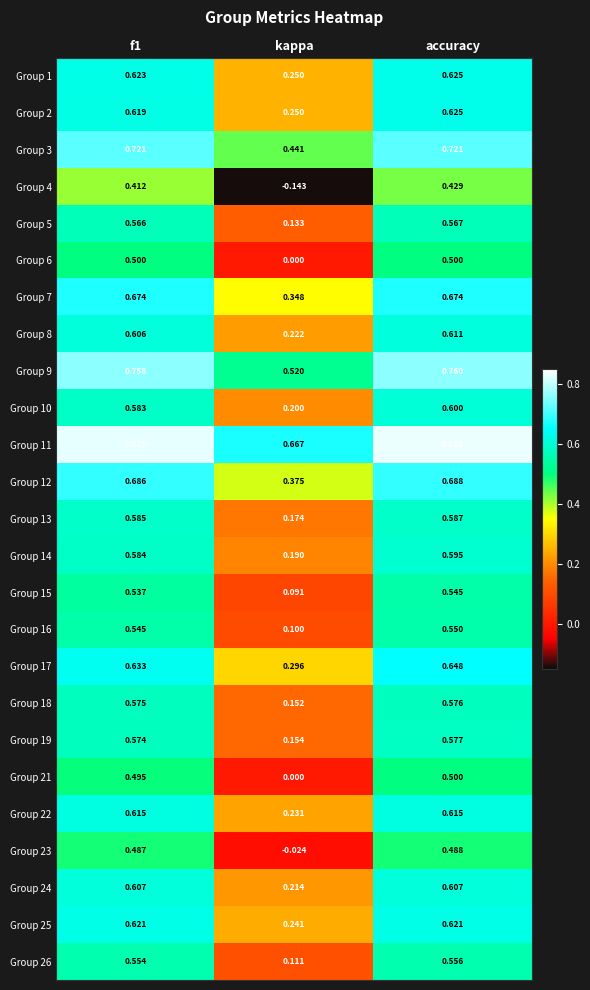

At which category does the chart reach its peak across all series?

accuracy